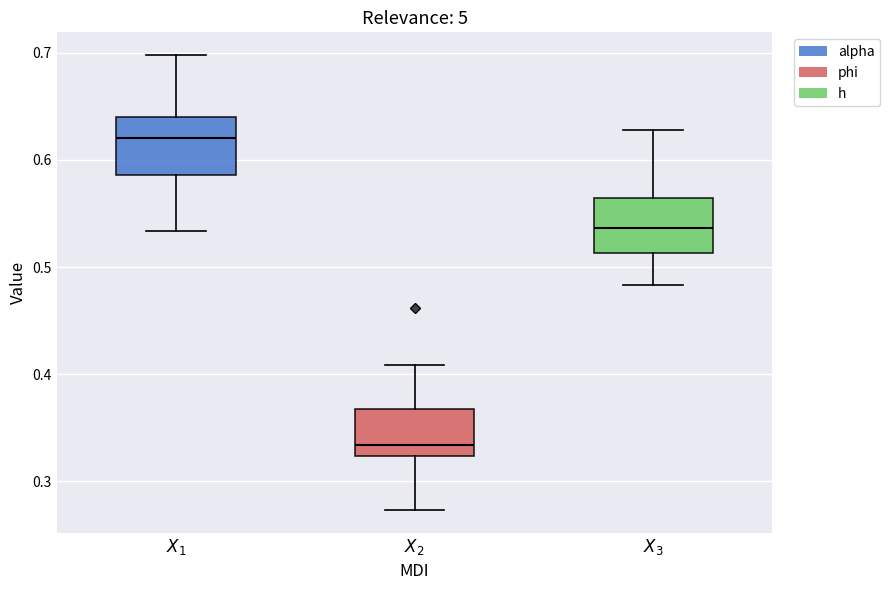

Reading left to right, transcribe this box plot: for each box, give where its median line is, the range the box spans, and where its two whiskers end, as read against the y-axis. The values are not printed on the chart, so give them approximately, as read against the axis.

$X_1$: median 0.62, box 0.59 to 0.64, whiskers 0.53 to 0.70
$X_2$: median 0.33, box 0.32 to 0.37, whiskers 0.27 to 0.41
$X_3$: median 0.54, box 0.51 to 0.56, whiskers 0.48 to 0.63